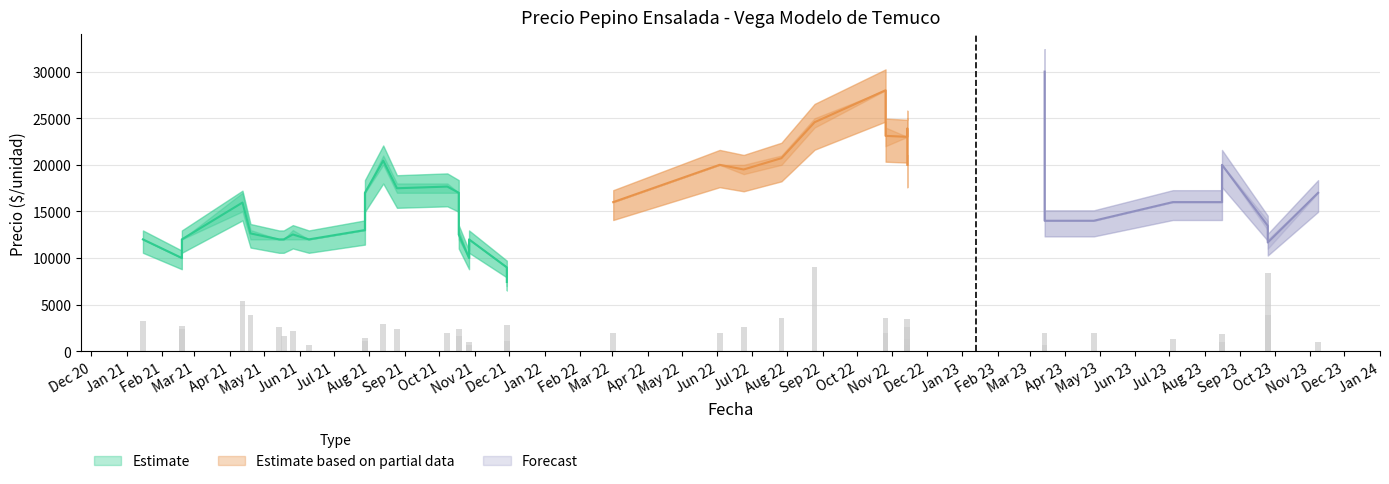

Between 2023-04-26 and 2022-07-27, which is larger?

2022-07-27